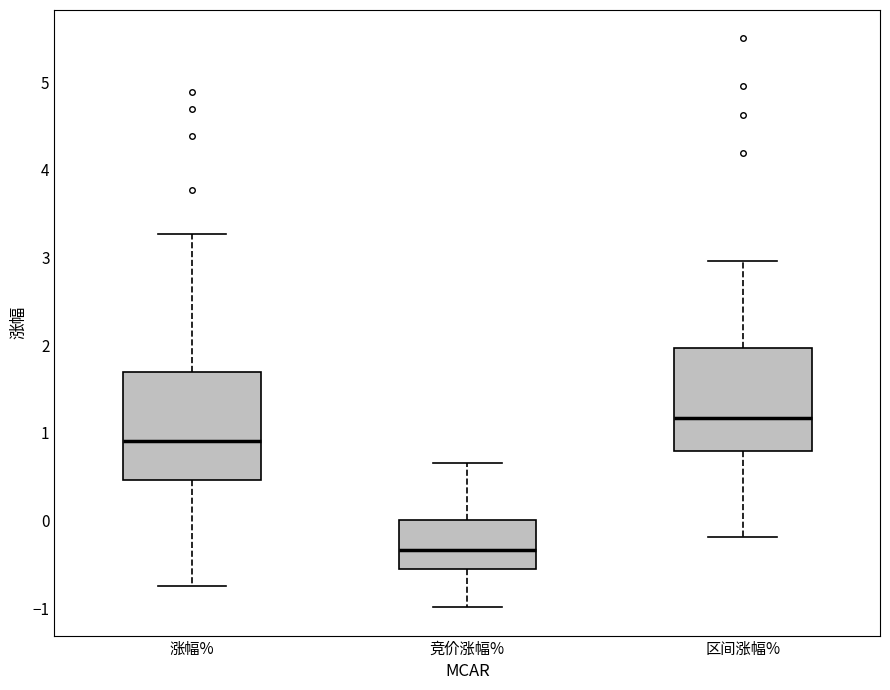

Reading left to right, transcribe this box plot: for each box, give where its median line is, the range the box spans, and where its two whiskers end, as read against the y-axis. The values are not printed on the chart, so give them approximately, as read against the axis.

涨幅%: median 0.9, box 0.5 to 1.7, whiskers -0.7 to 3.3
竞价涨幅%: median -0.3, box -0.6 to 0.0, whiskers -1.0 to 0.7
区间涨幅%: median 1.2, box 0.8 to 2.0, whiskers -0.2 to 3.0